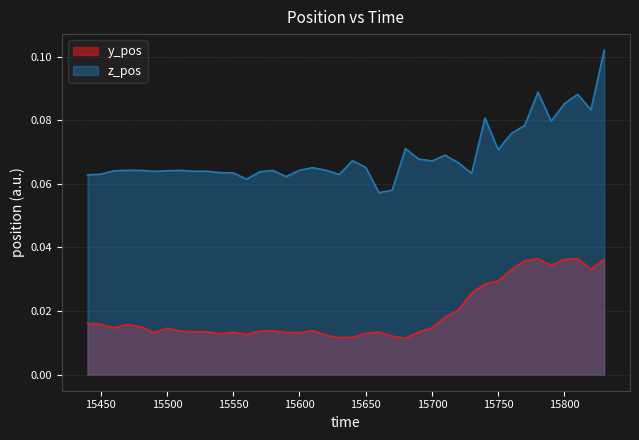

At which category does y_pos reach its first local valley?

15460